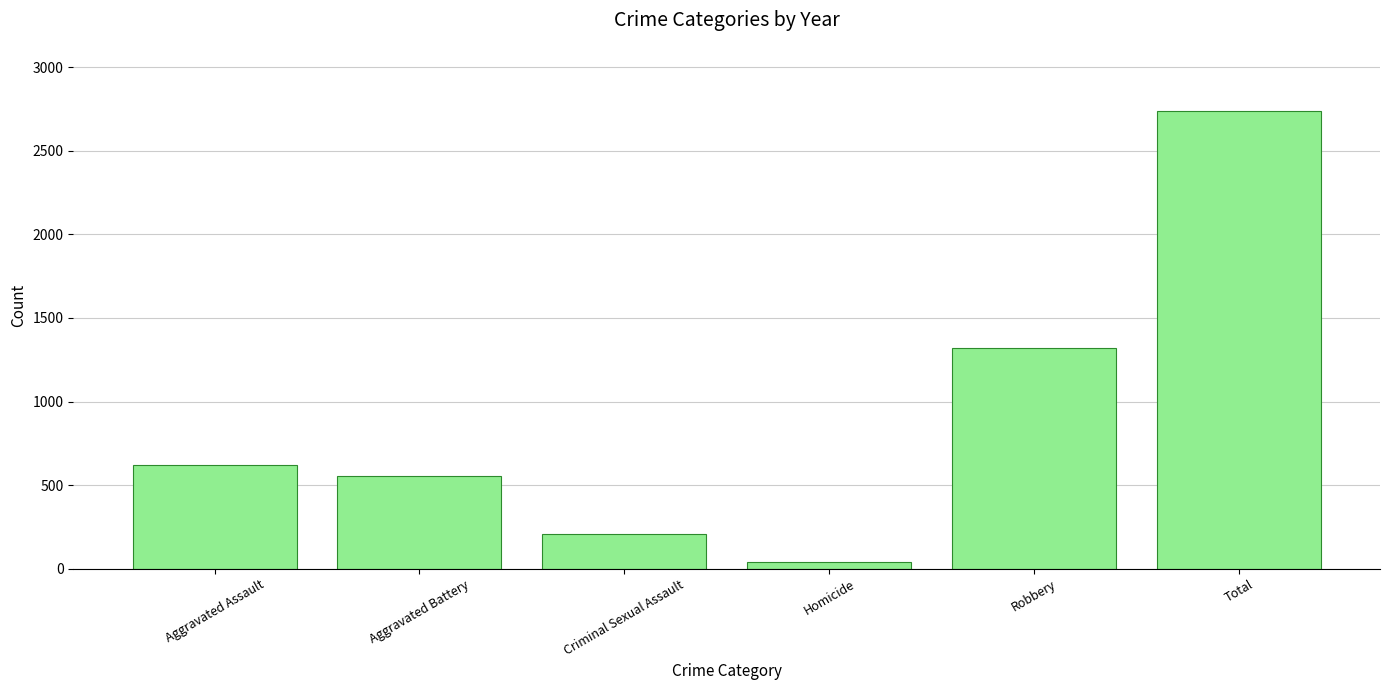

What position from the left is Criminal Sexual Assault?

3